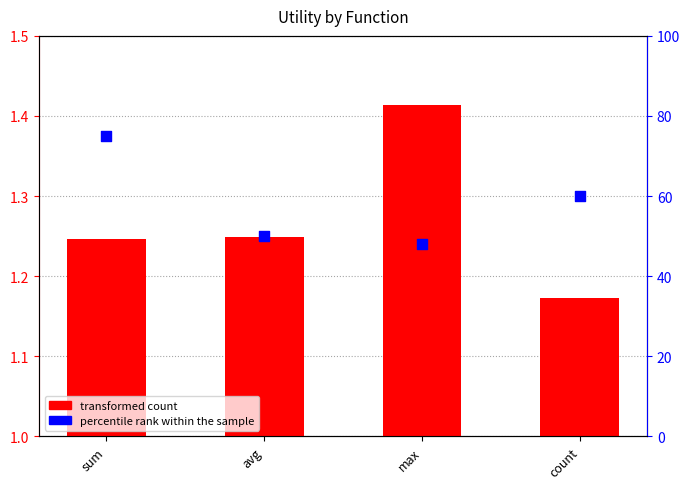

What are all the series names shown in the legend?

transformed count, percentile rank within the sample